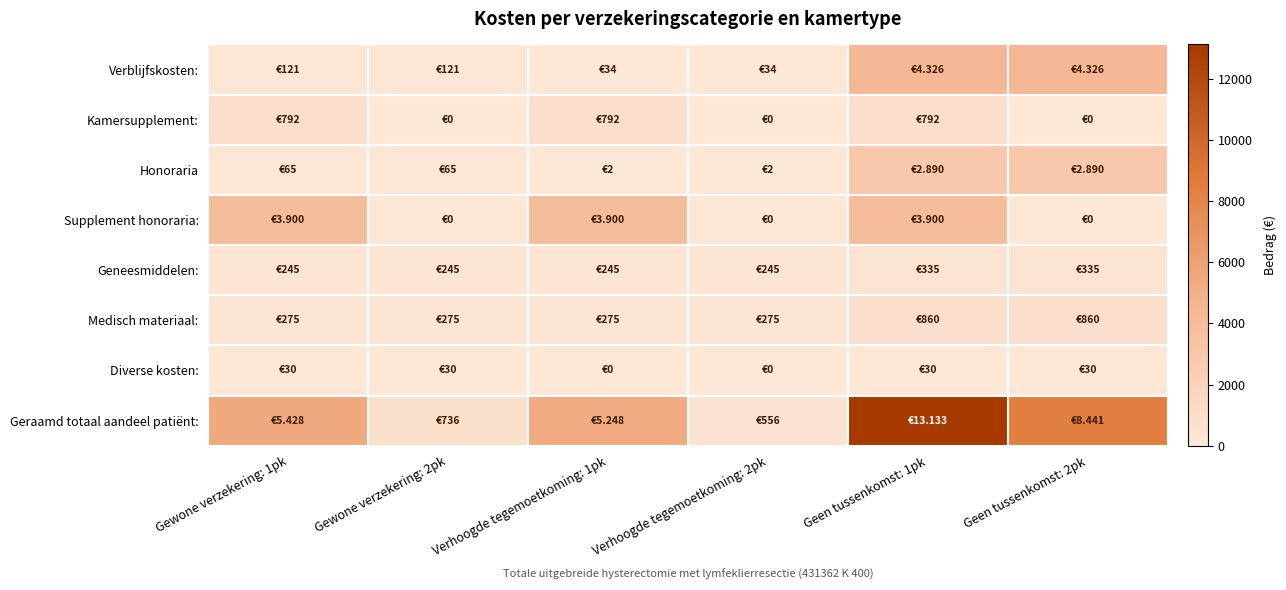

At Gewone verzekering: 2pk, list the series in order from smallest to largest.

Kamersupplement:, Supplement honoraria:, Diverse kosten:, Honoraria, Verblijfskosten:, Geneesmiddelen:, Medisch materiaal:, Geraamd totaal aandeel patiënt: